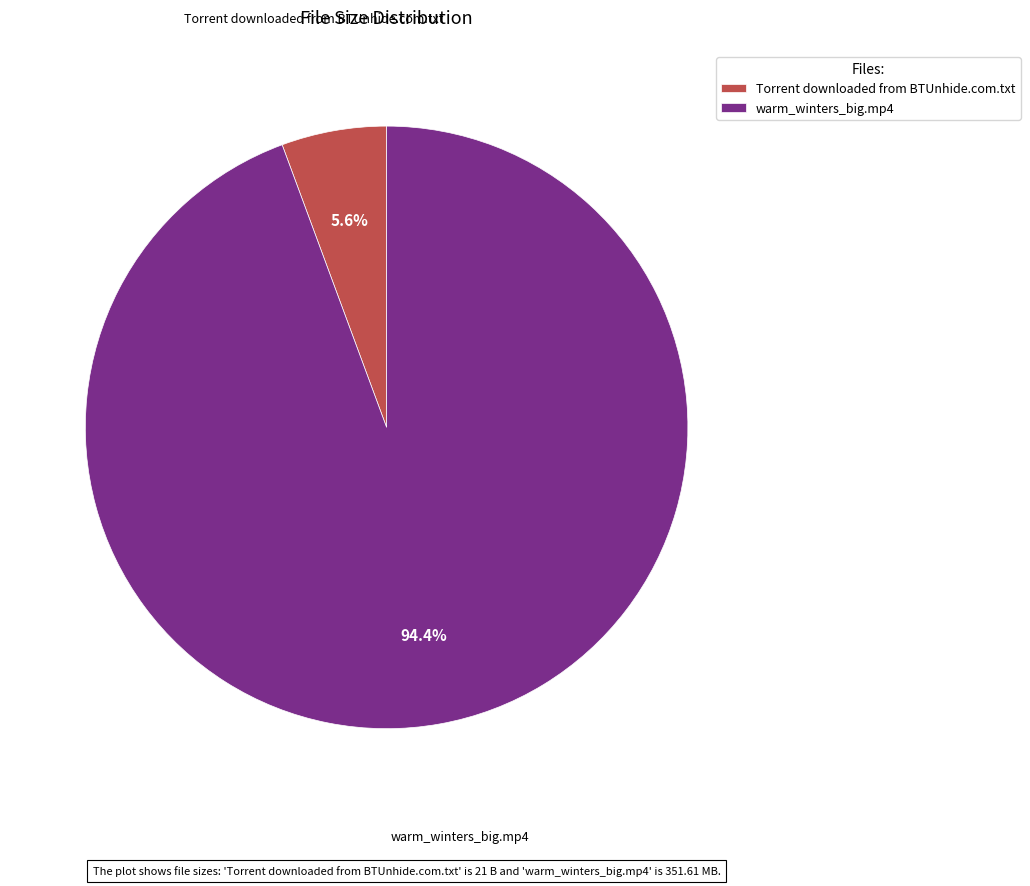

What portion of the pie excludes Torrent downloaded from BTUnhide.com.txt?

94.4%